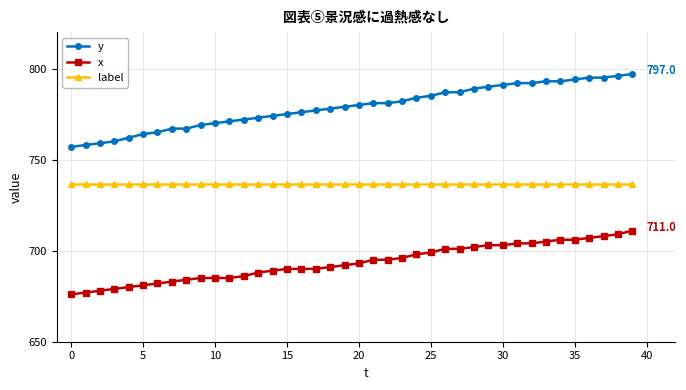

List the series in order of their overall mean, highest first.

y, label, x